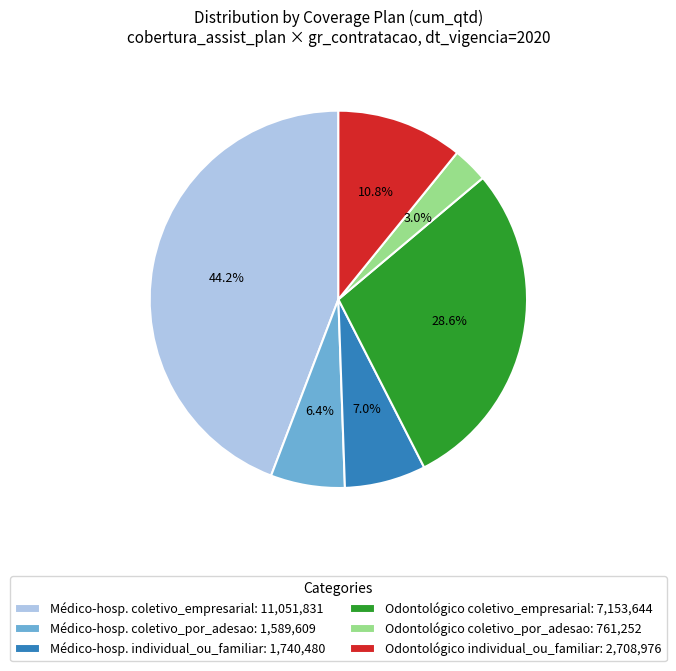

Approximately how many times larger is the value at Odontológico coletivo_por_adesao: 761,252 compared to Médico-hosp. coletivo_por_adesao: 1,589,609?

0.5